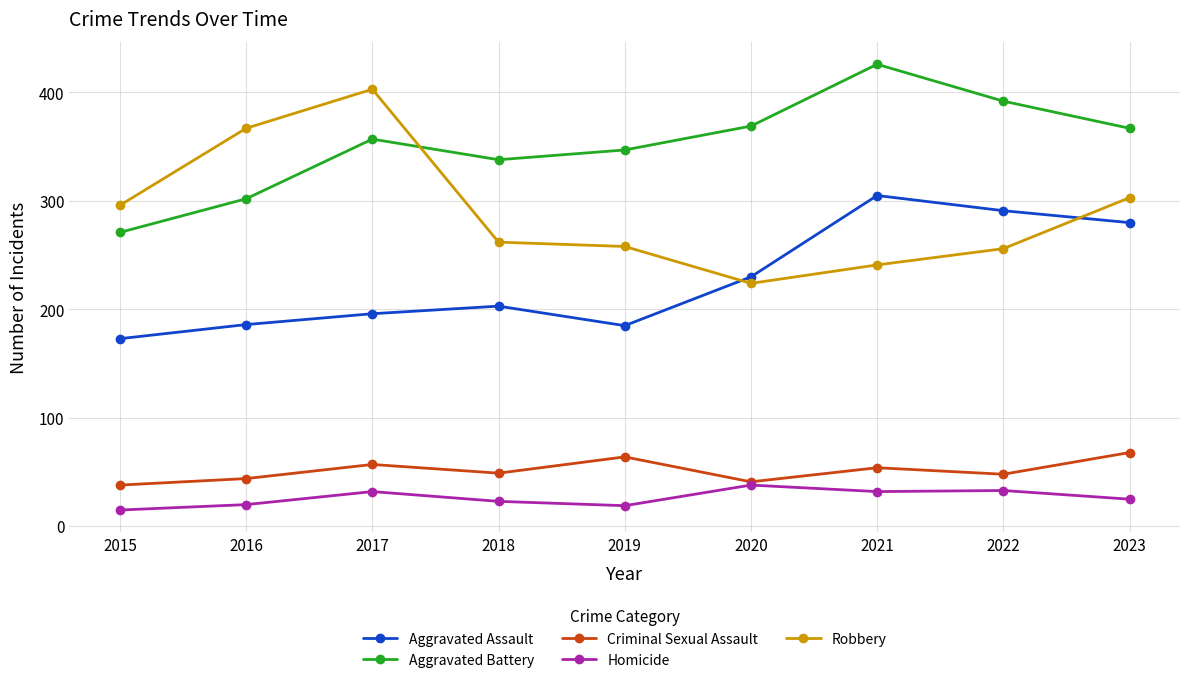

At how many categories does at least one series exceed 372?

3